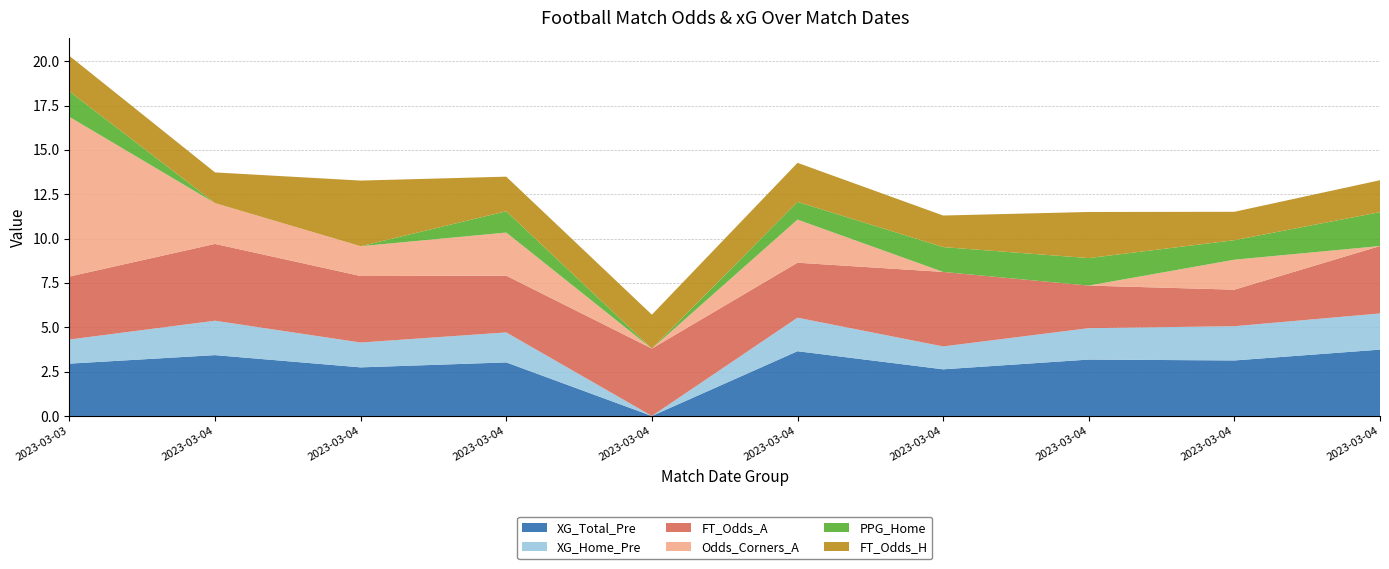

Reading left to right, what are all the values shown in this chart?

XG_Total_Pre: 3.0	3.4	2.7	3.0	0.0	3.6	2.6	3.2	3.1	3.7
XG_Home_Pre: 1.4	1.9	1.4	1.7	0.0	1.9	1.3	1.8	1.9	2.0
FT_Odds_A: 3.5	4.3	3.8	3.2	3.8	3.1	4.2	2.4	2.1	3.8
Odds_Corners_A: 9.0	2.3	1.7	2.4	0.0	2.4	0.0	0.0	1.7	0.0
PPG_Home: 1.4	0.0	0.0	1.2	0.0	1.0	1.4	1.6	1.1	1.9
FT_Odds_H: 2.0	1.7	3.7	1.9	1.9	2.2	1.8	2.6	1.6	1.8